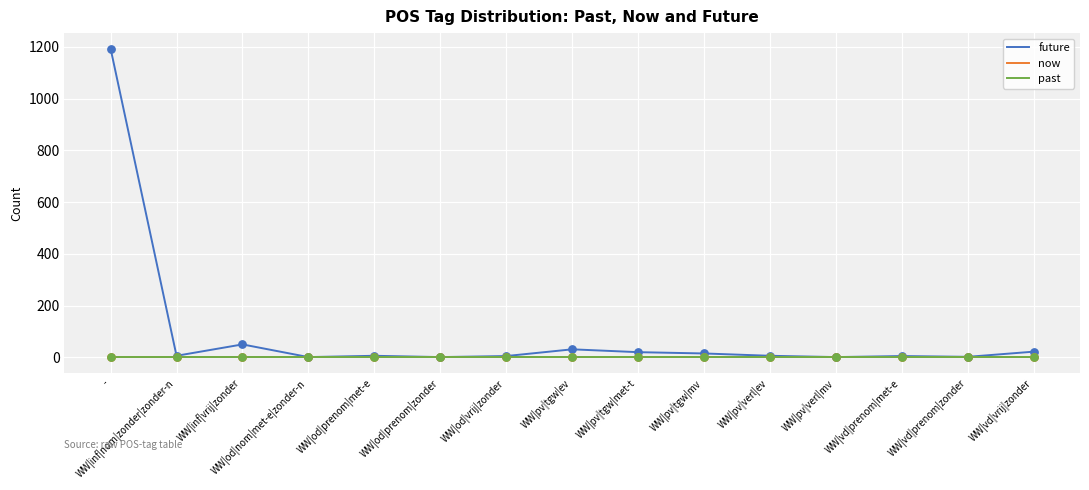

At which category is the sum across all series the highest?

-